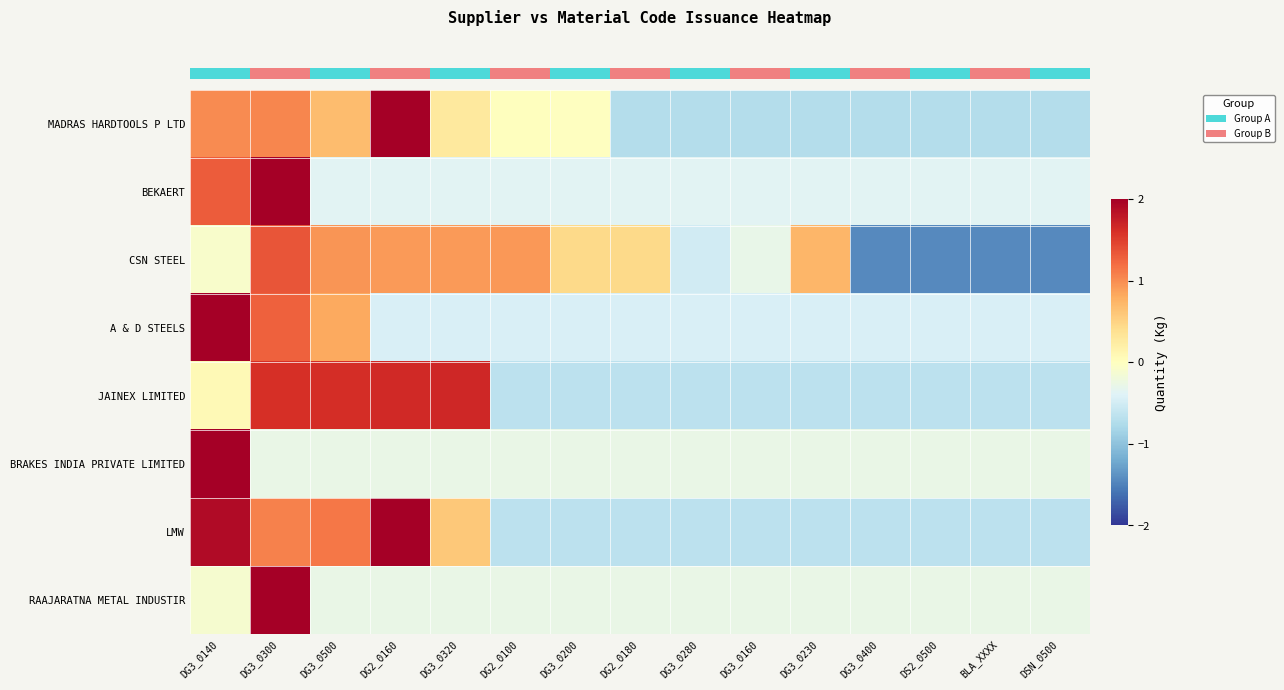

What is the maximum value shown in the chart?

3.7